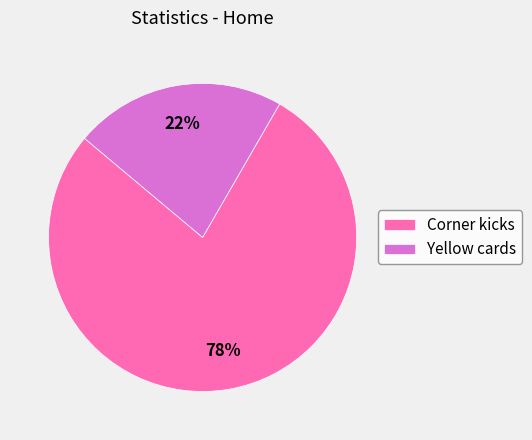

How many slices are in this pie chart?

2